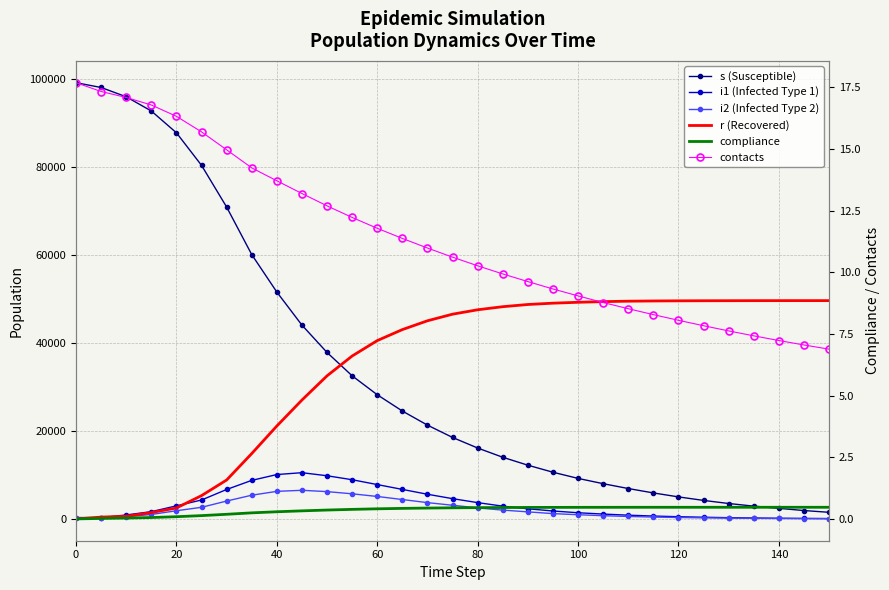

What is the sum of the s (Susceptible) values at 120 and 80?

21100.0